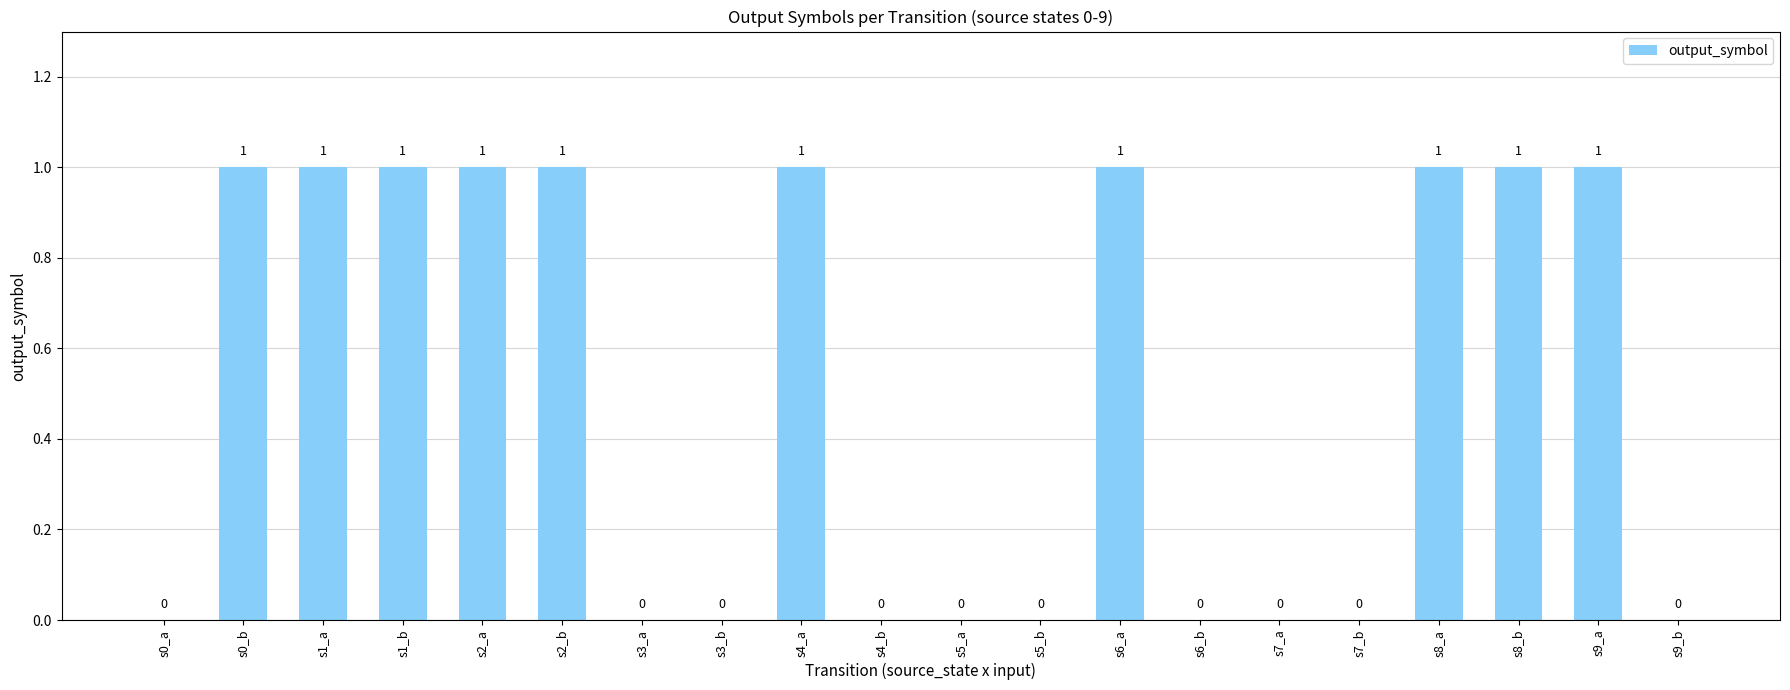

What is the sum of all values?

10